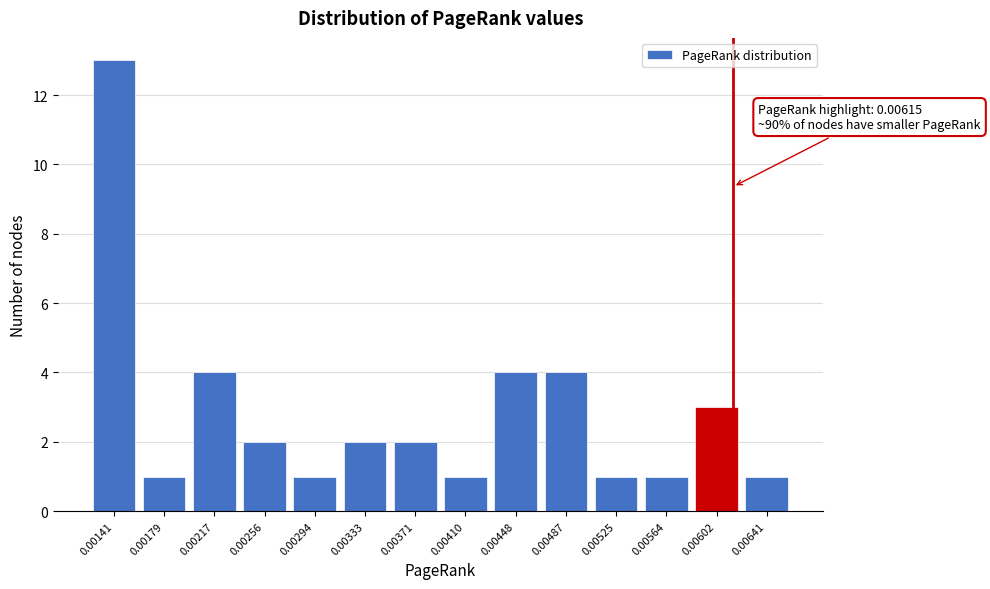

Reading right to left, transcribe all the data shown in this chart.

0.00641=1	0.00602=3	0.00564=1	0.00525=1	0.00487=4	0.00448=4	0.00410=1	0.00371=2	0.00333=2	0.00294=1	0.00256=2	0.00217=4	0.00179=1	0.00141=13